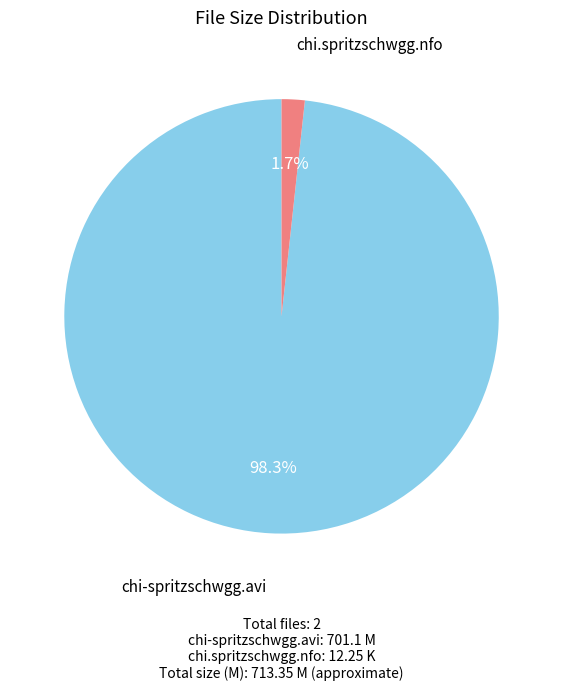

To the nearest percent, what portion does chi-spritzschwgg.avi represent?

98%